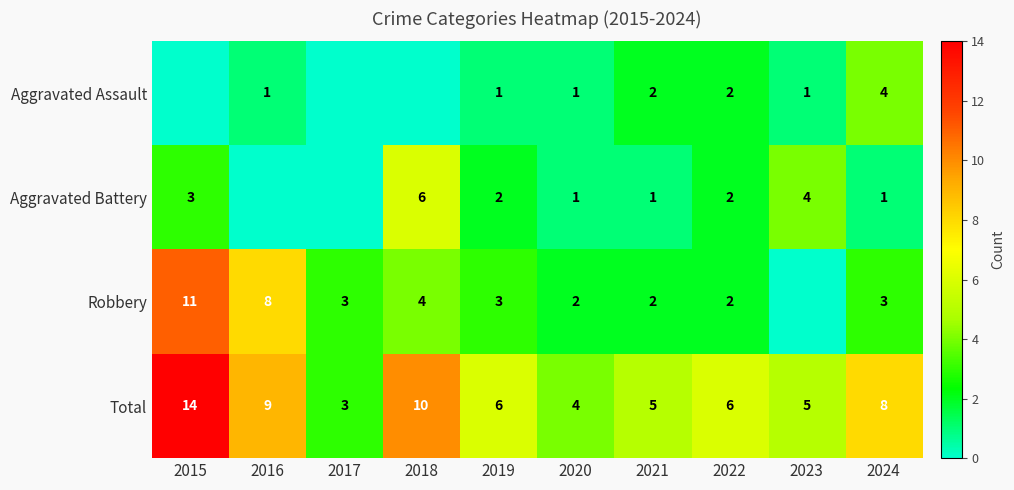

How many distinct data groups are displayed?

4